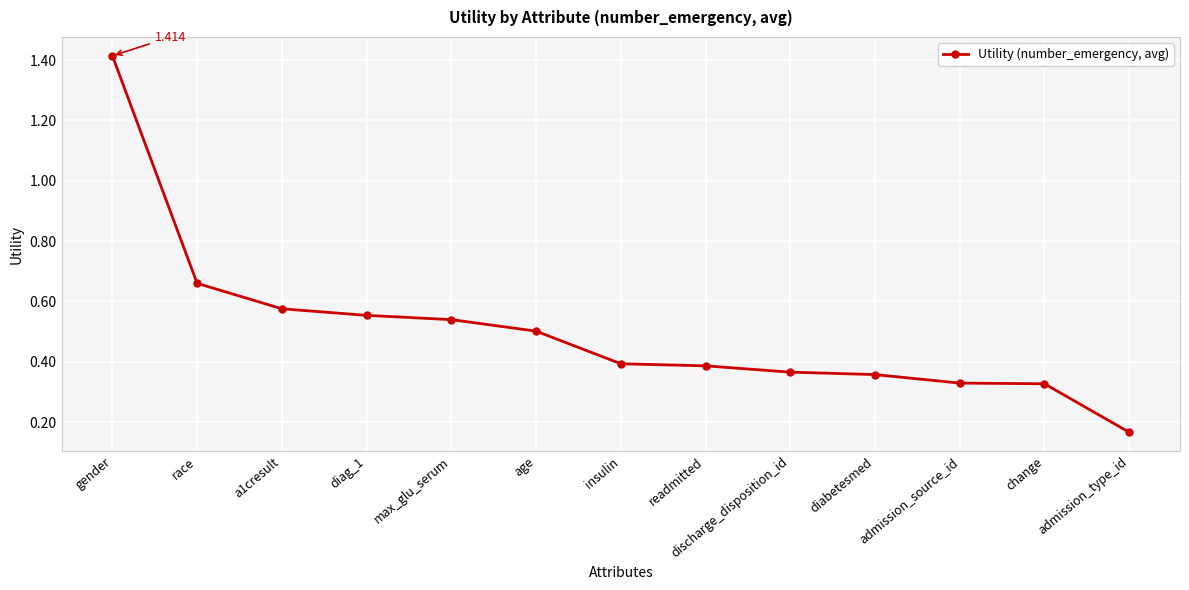

How many lines are shown in the chart?

1